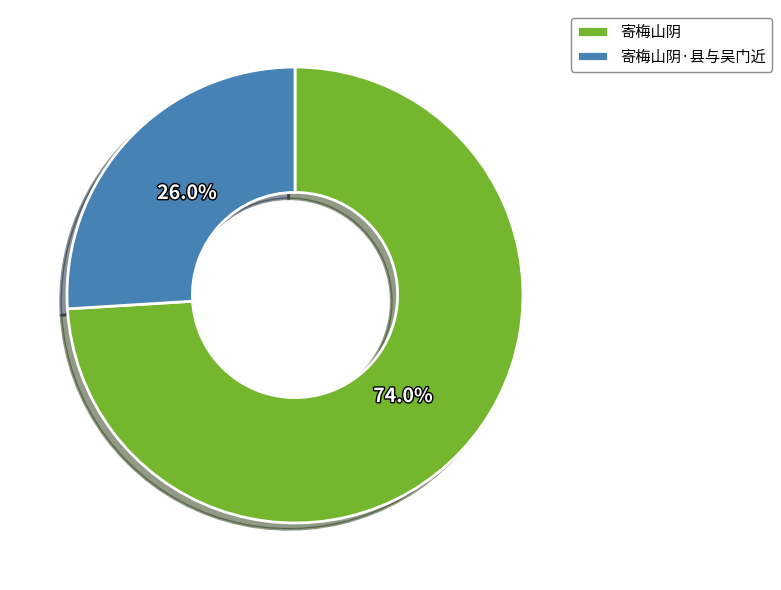

To the nearest percent, what percentage of the pie is 寄梅山阴?

74%